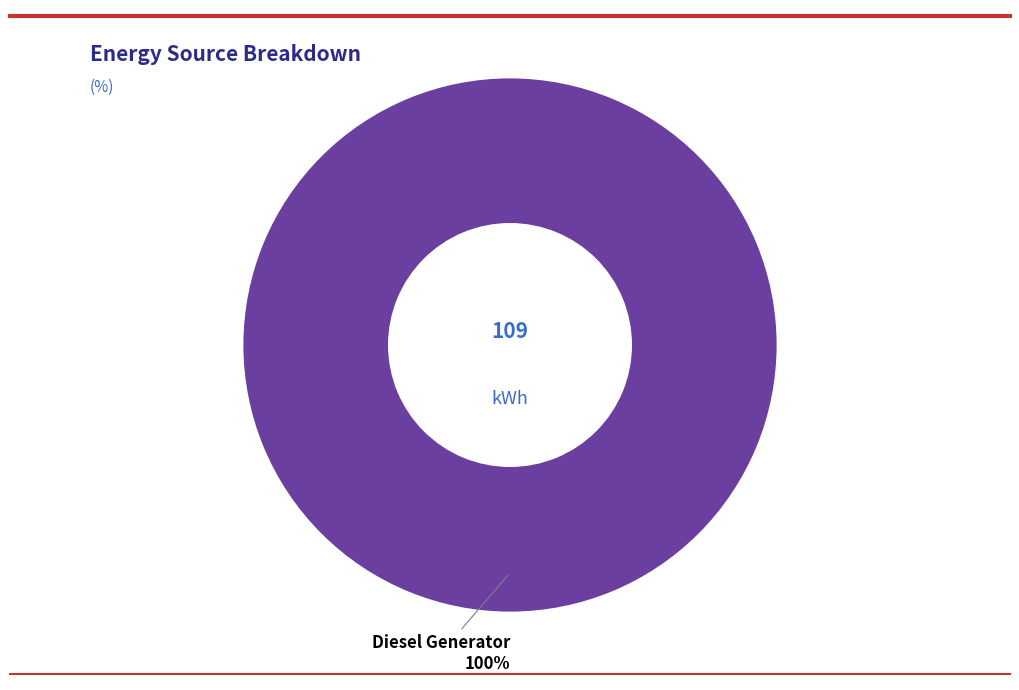

How many segments does this pie chart have?

1